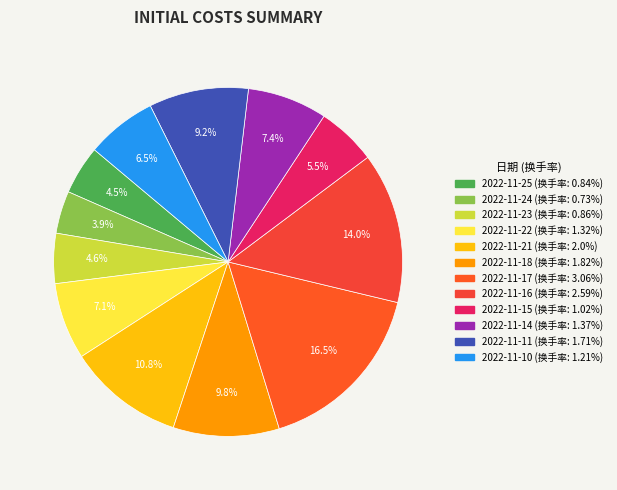

Which category has the smallest portion of the pie?

2022-11-24